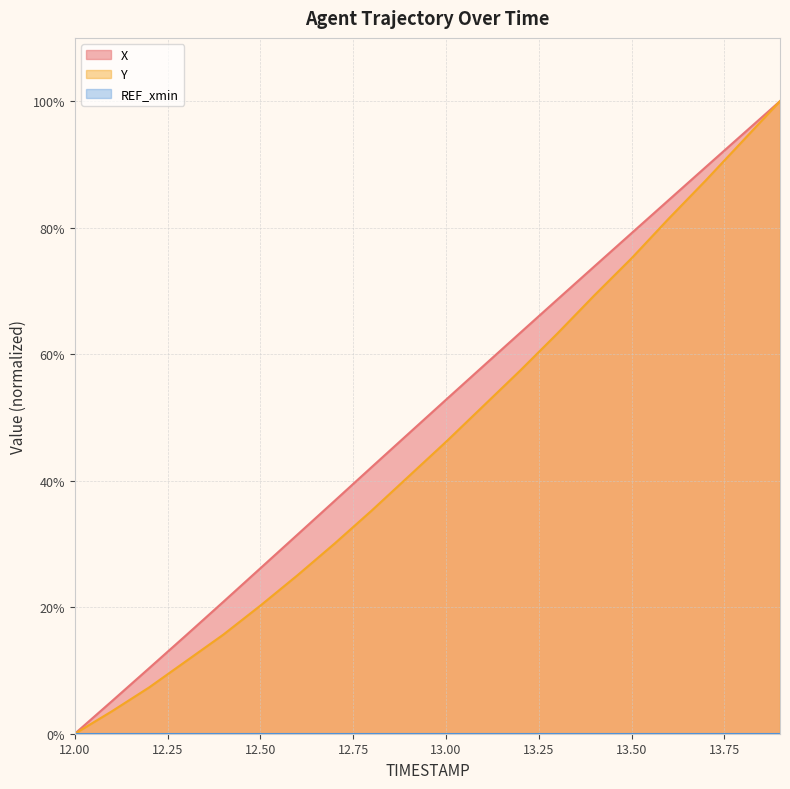

How many lines are shown in the chart?

3